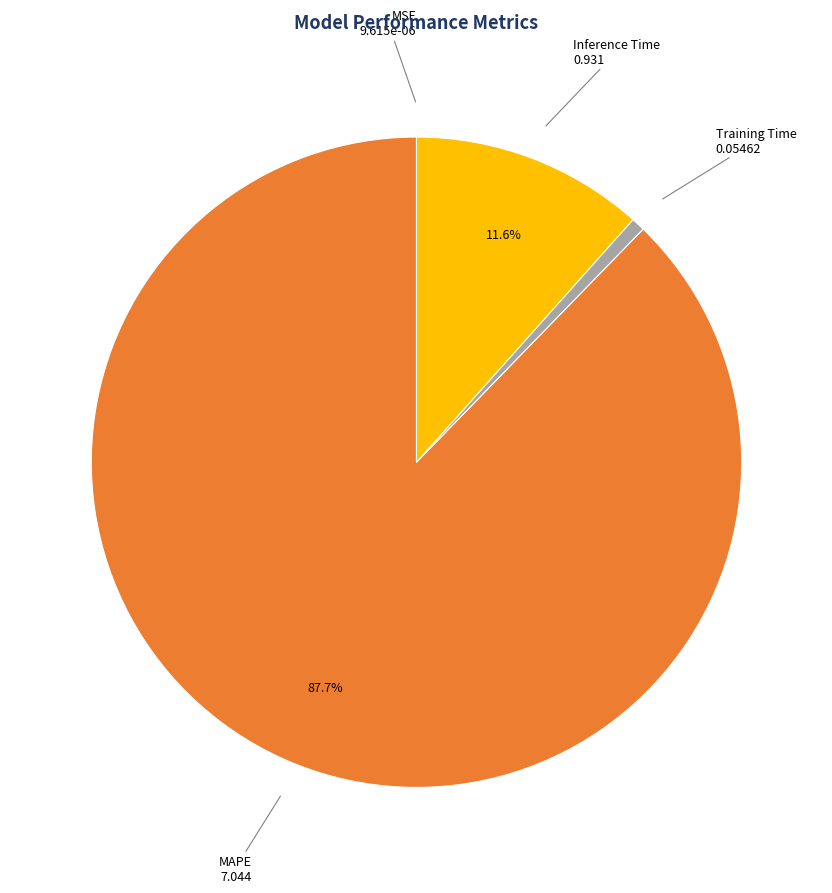

Combined, what portion of the pie is Inference Time and MAPE?

99.3%